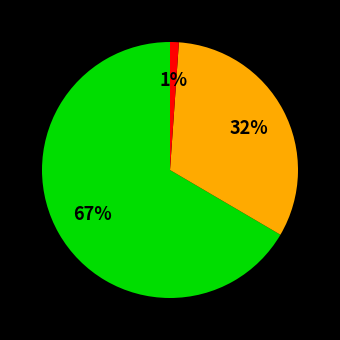

To the nearest percent, what is the average slice percentage?

33%